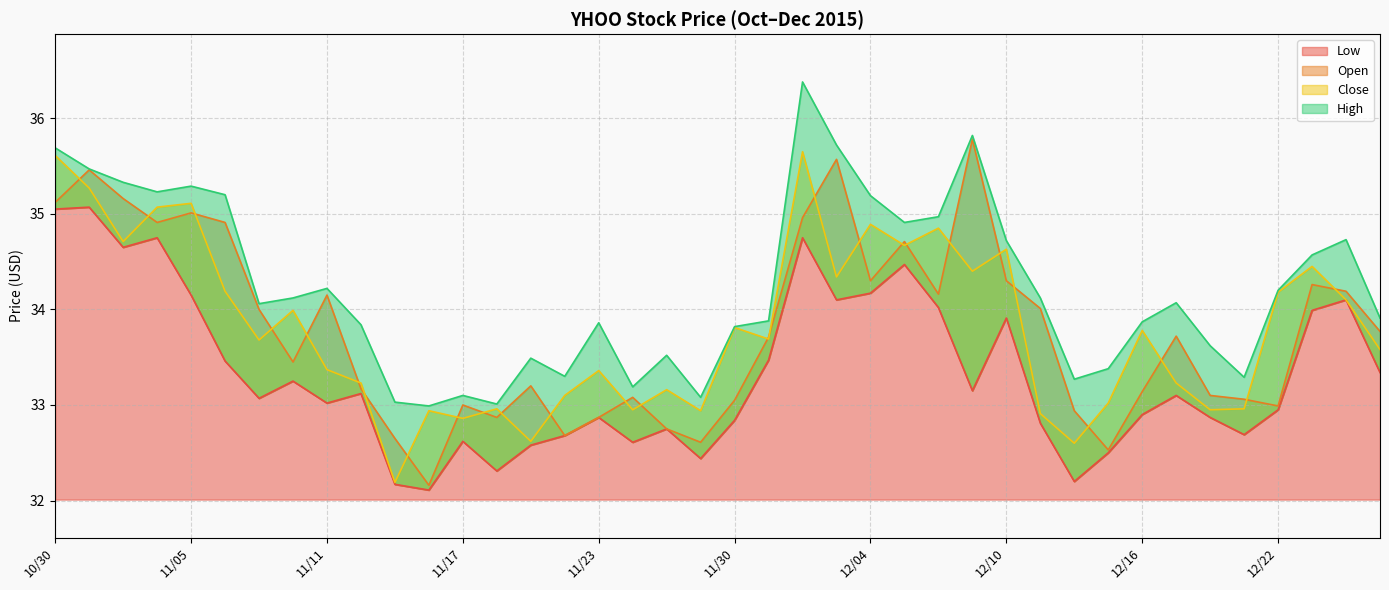

What value does the Low series have at 11/10?

33.2